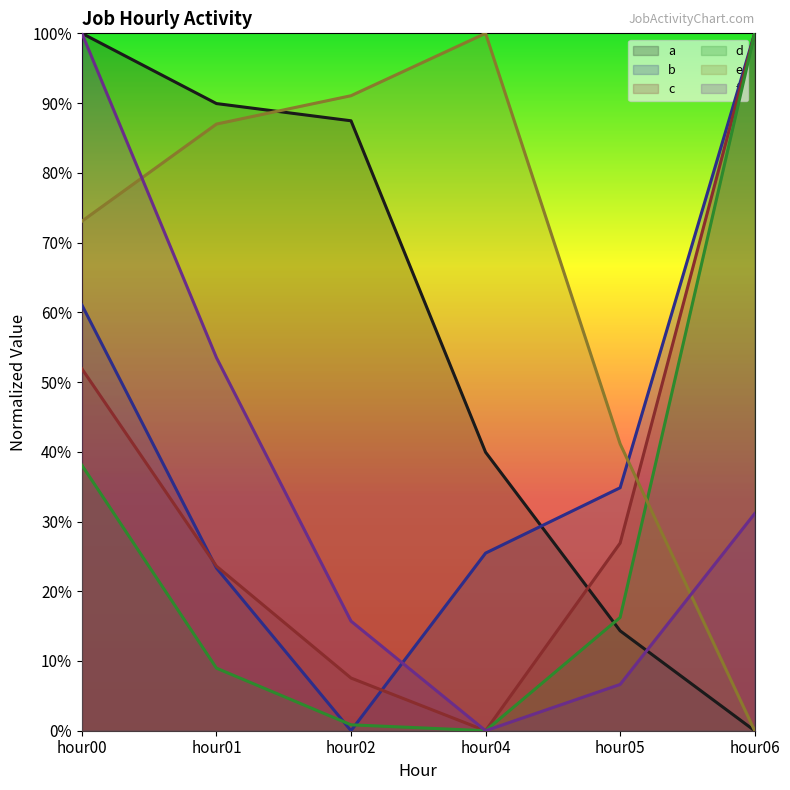

What are all the series names shown in the legend?

a, b, c, d, e, f